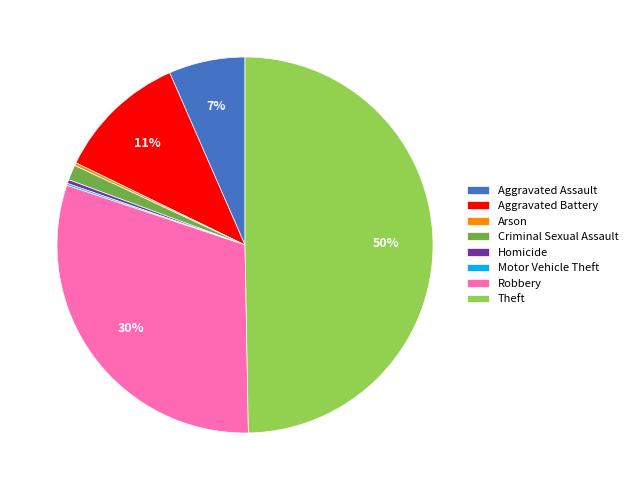

Does Criminal Sexual Assault account for over 50% of the chart?

No